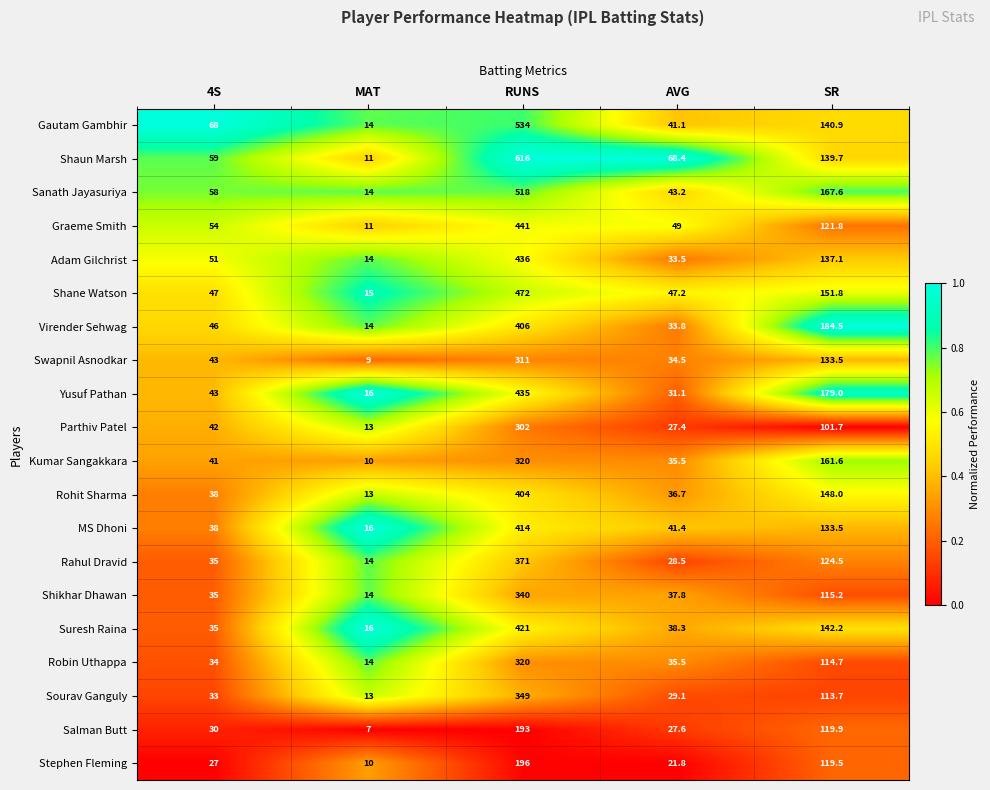

Which series changed the most between MAT and AVG?

Shaun Marsh